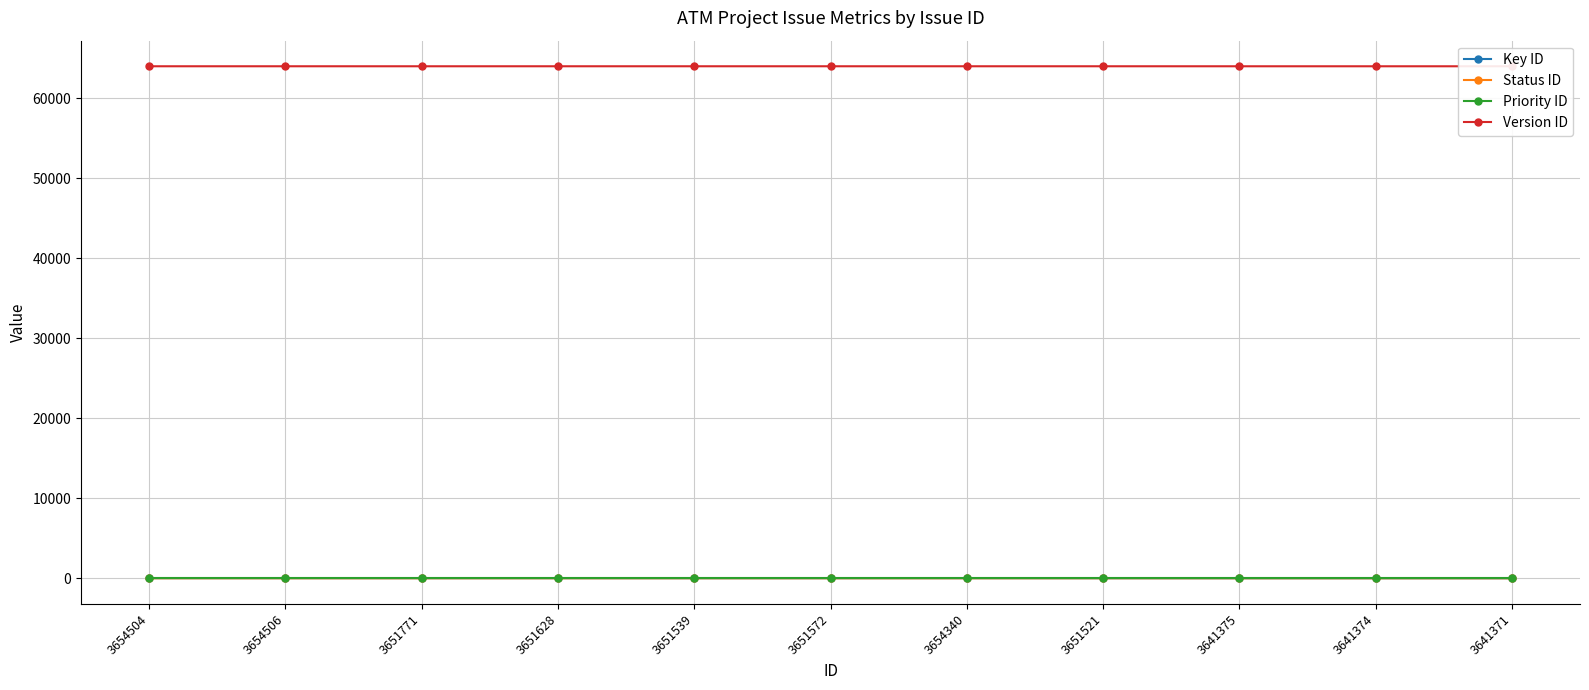

What is the value of the Version ID point at the 7th from the left?

63973